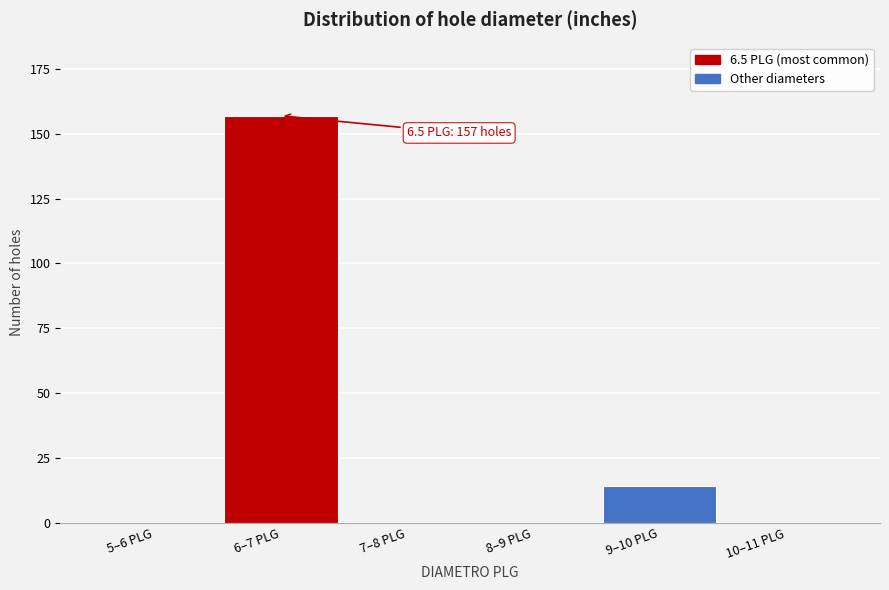

Reading left to right, what are all the values shown in this chart?

5–6 PLG=0	6–7 PLG=157	7–8 PLG=0	8–9 PLG=0	9–10 PLG=14	10–11 PLG=0